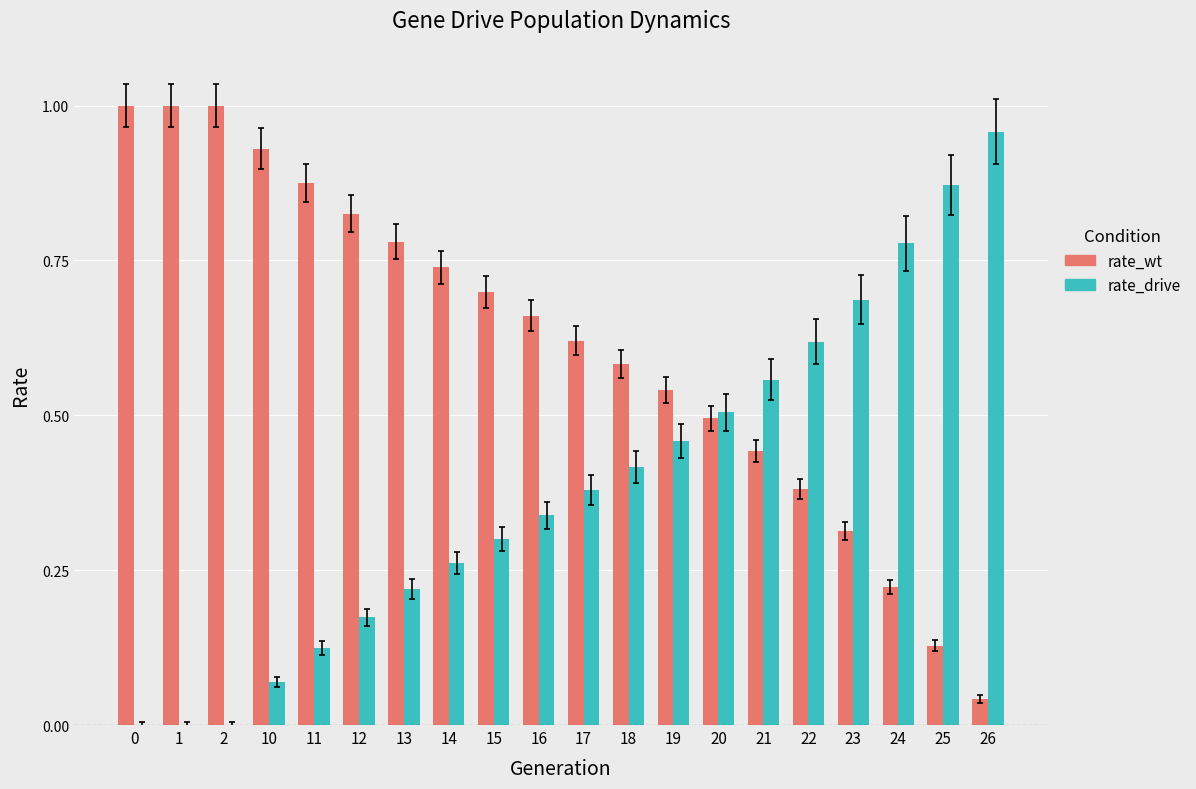

What is the sum of all rate_wt values?

12.3